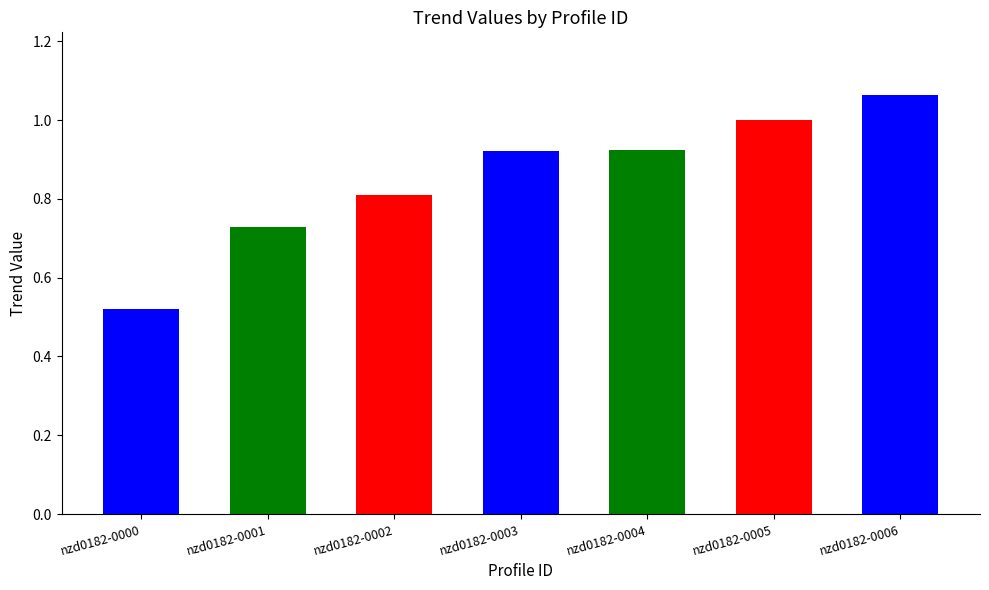

Which category has the lowest value across all series?

nzd0182-0000